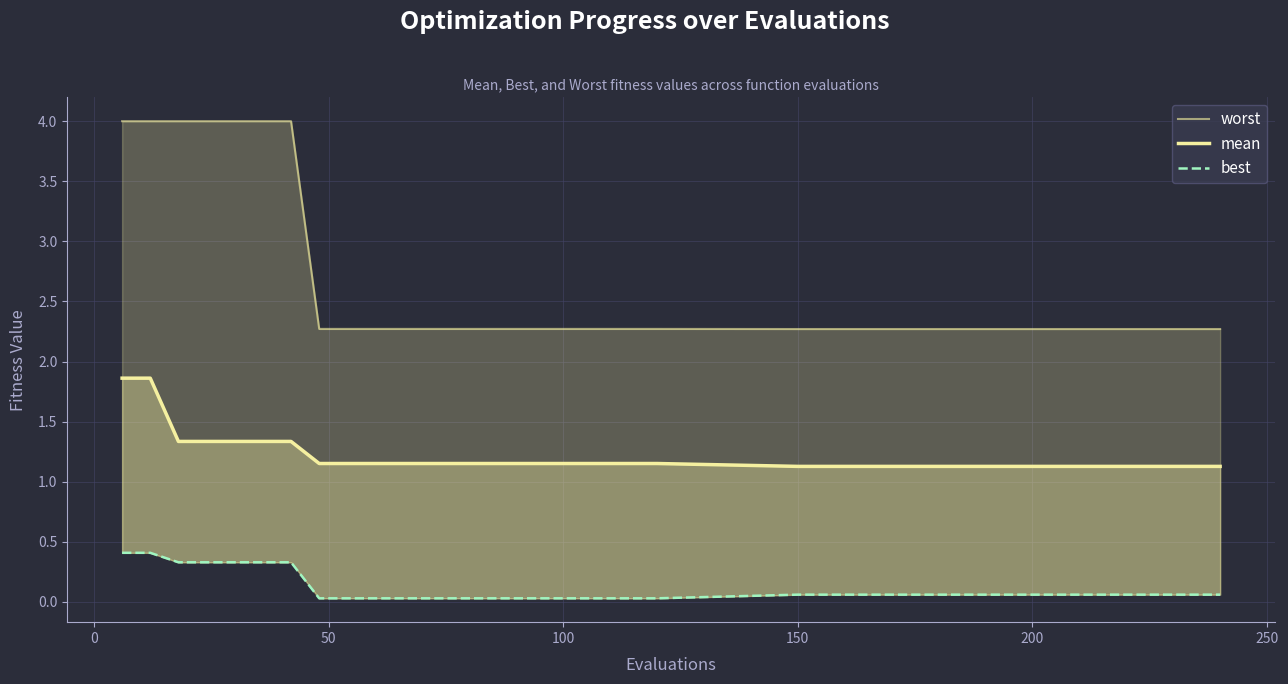

Which series has the largest total across all categories?

worst